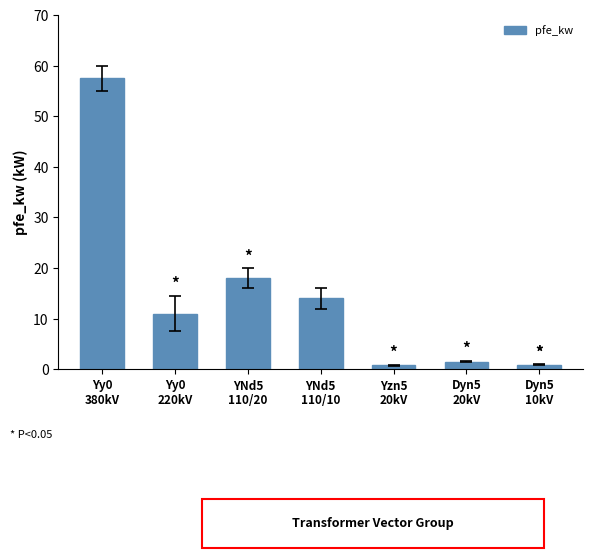

What is the sum of all values?

103.7